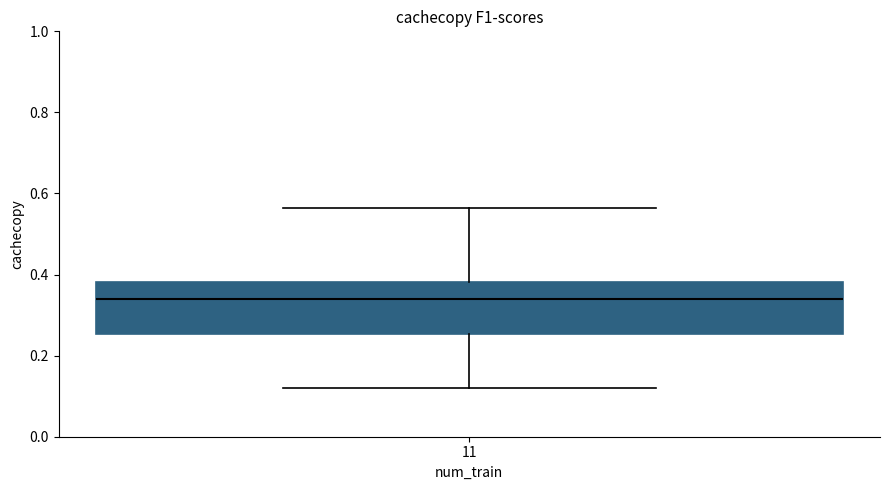

Read this box plot against the y-axis: the position of the median line, the range covered by the box, and the ends of both whiskers. The values are not printed on the chart, so give them approximately, as read against the axis.

median 0.34, box 0.26 to 0.38, whiskers 0.12 to 0.56